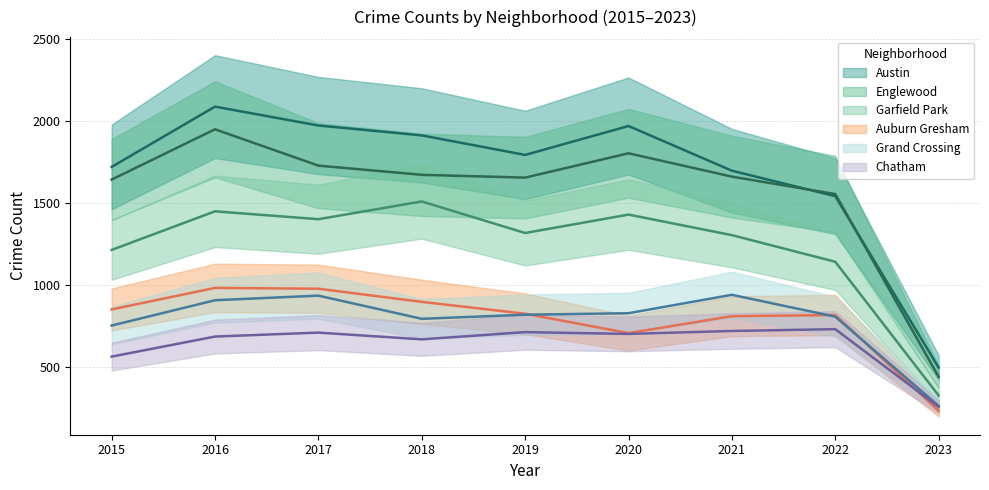

Reading left to right, transcribe all the data shown in this chart.

Austin: 2015=1719	2016=2086	2017=1971	2018=1911	2019=1792	2020=1968	2021=1696	2022=1541	2023=498
Englewood: 2015=1642	2016=1948	2017=1727	2018=1671	2019=1654	2020=1802	2021=1660	2022=1554	2023=442
Garfield Park: 2015=1214	2016=1449	2017=1401	2018=1509	2019=1317	2020=1429	2021=1304	2022=1142	2023=328
Auburn Gresham: 2015=852	2016=983	2017=978	2018=898	2019=826	2020=708	2021=811	2022=818	2023=235
Grand Crossing: 2015=754	2016=908	2017=936	2018=795	2019=820	2020=829	2021=941	2022=808	2023=265
Chatham: 2015=565	2016=687	2017=711	2018=670	2019=714	2020=703	2021=721	2022=732	2023=259